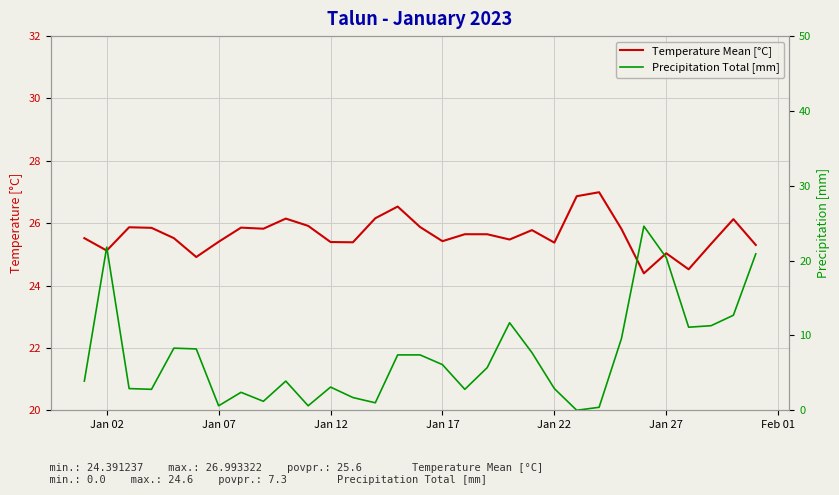

List the series in order of their peak value, highest first.

Temperature Mean [°C], Precipitation Total [mm]